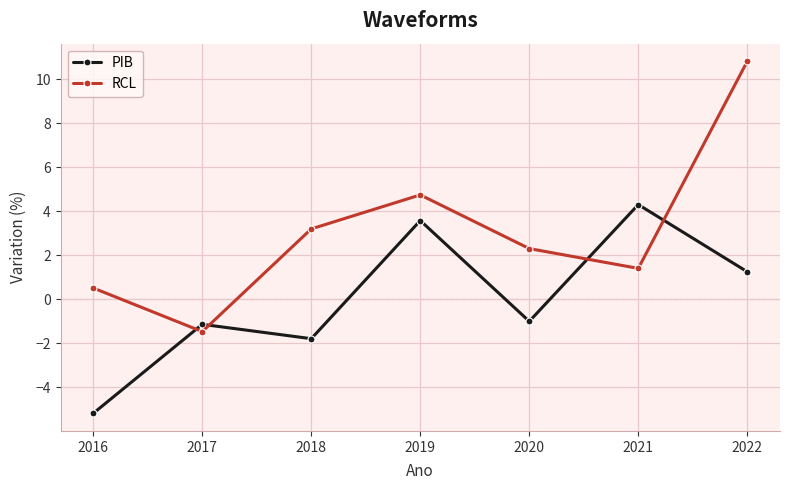

How many values in RCL are below zero?

1